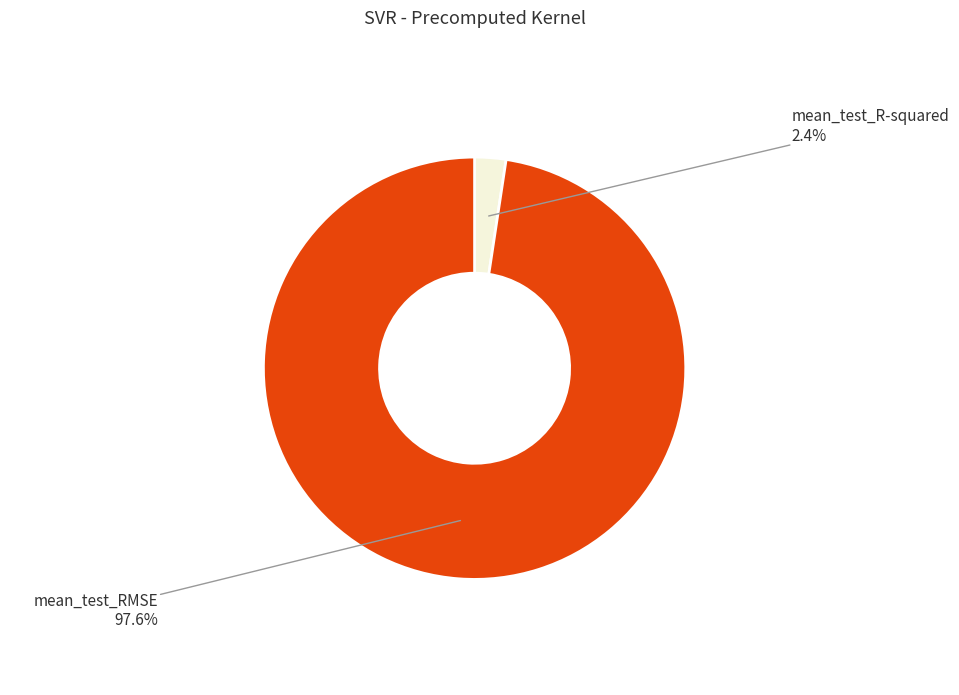

Rank the categories by value from highest to lowest.

mean_test_RMSE, mean_test_R-squared